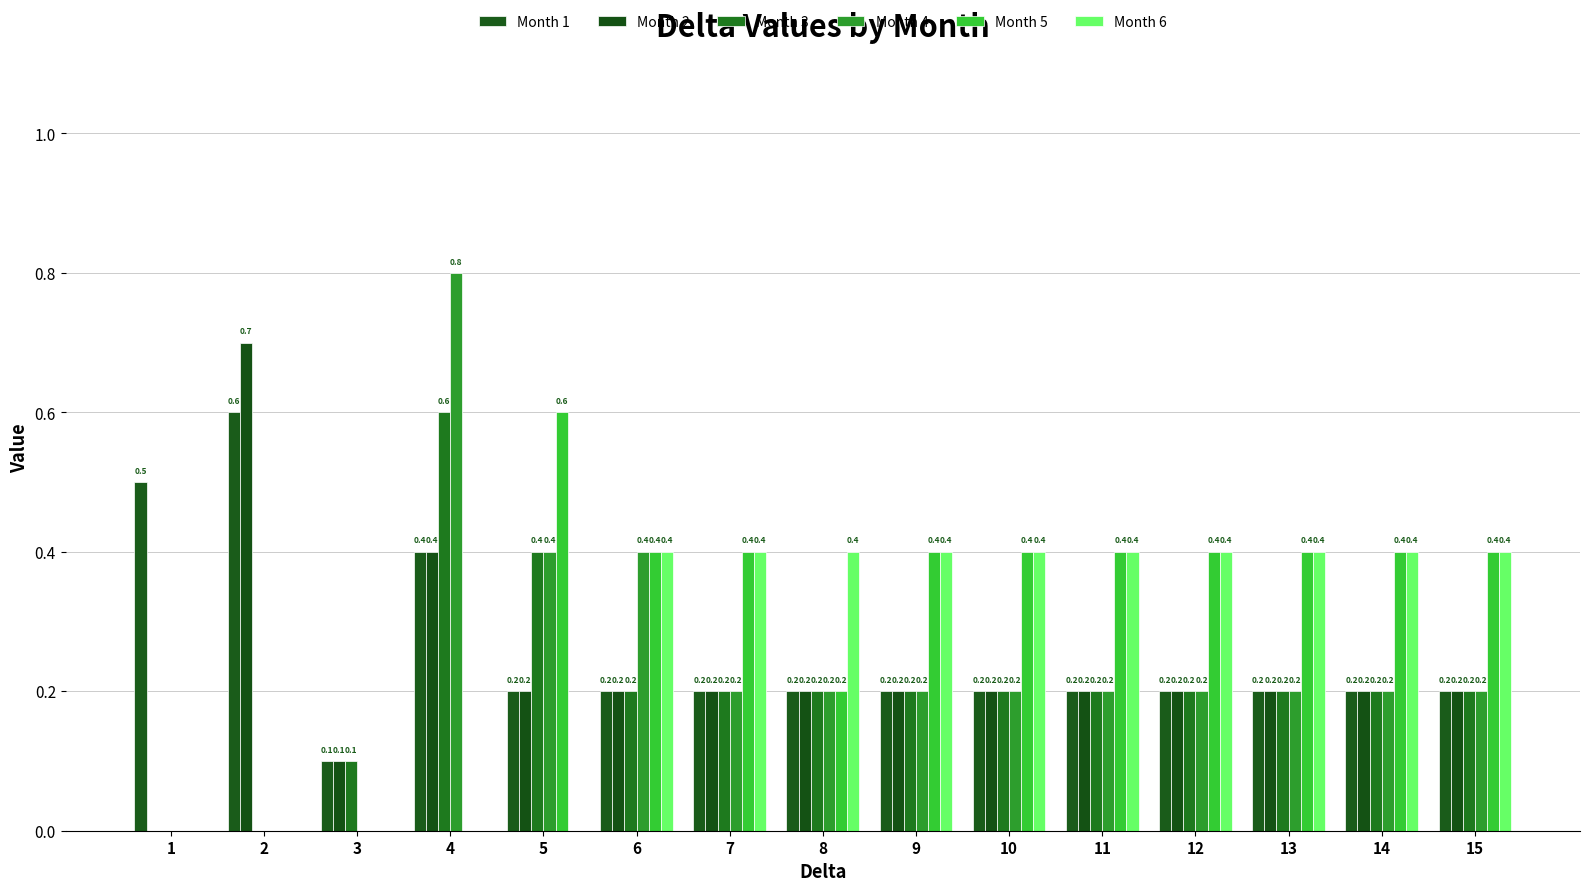

List the labels in order of Month 6 value, smallest first.

1, 2, 3, 4, 5, 6, 7, 8, 9, 10, 11, 12, 13, 14, 15